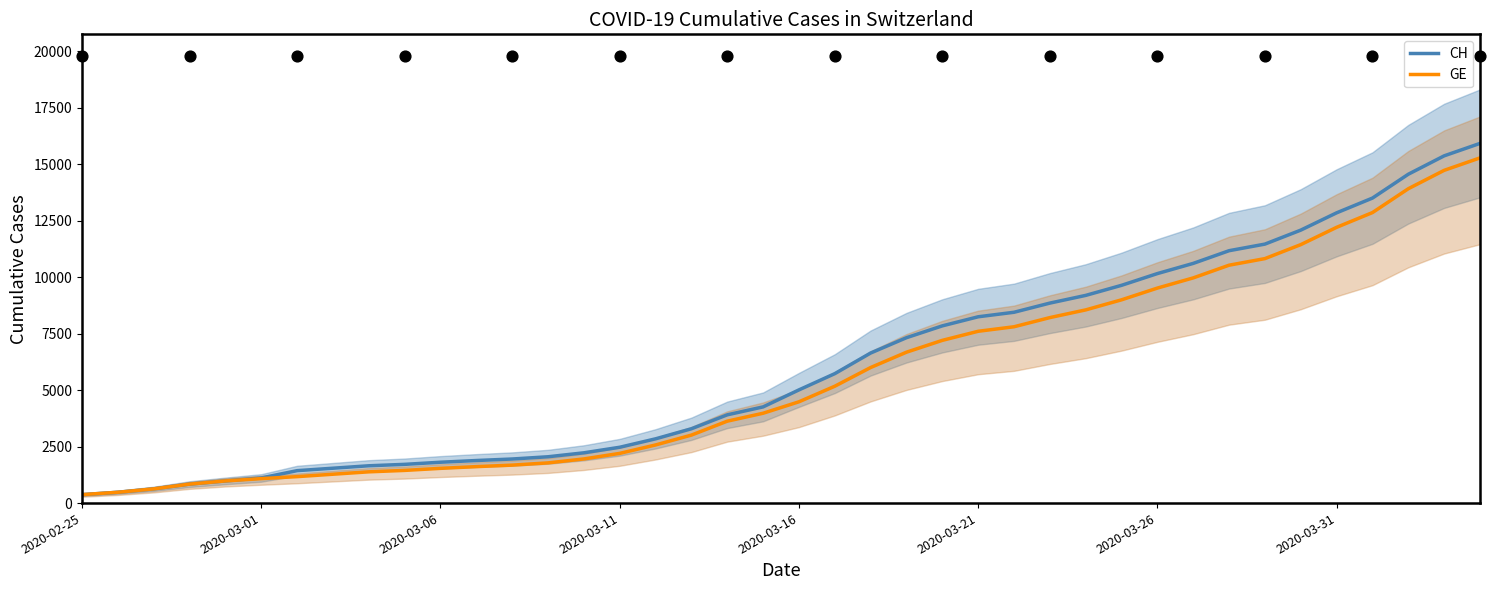

What are all the series names shown in the legend?

CH, GE